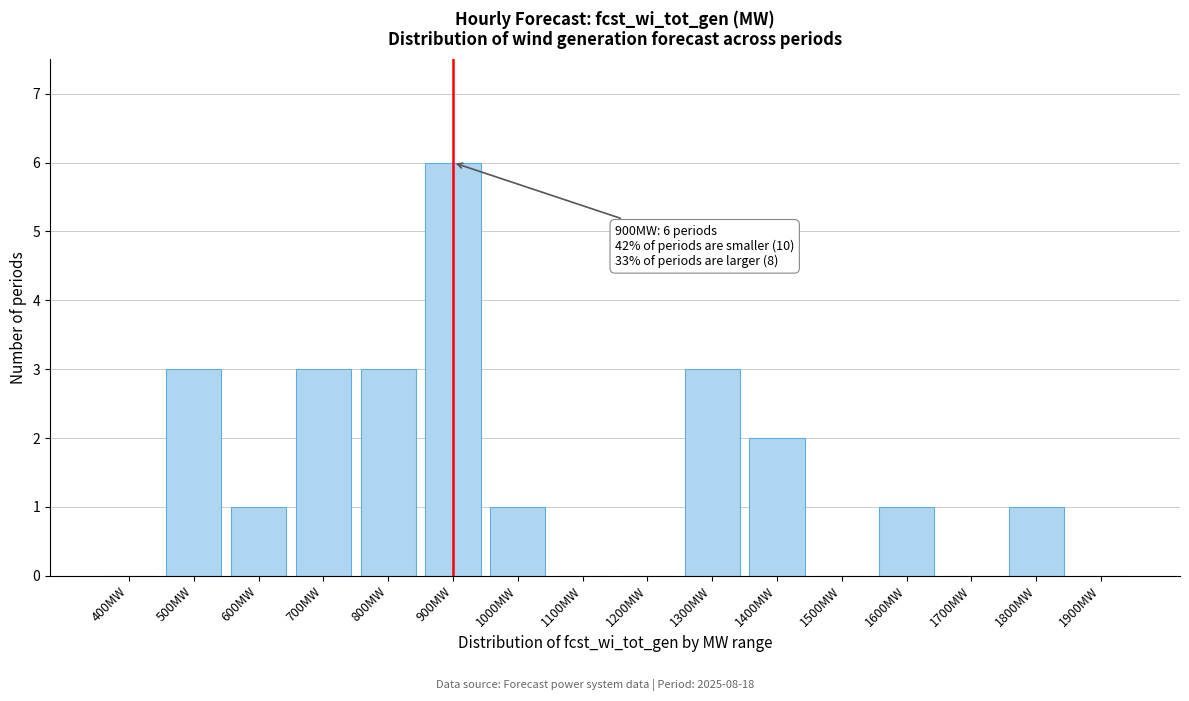

Reading right to left, transcribe all the data shown in this chart.

1900MW=0	1800MW=1	1700MW=0	1600MW=1	1500MW=0	1400MW=2	1300MW=3	1200MW=0	1100MW=0	1000MW=1	900MW=6	800MW=3	700MW=3	600MW=1	500MW=3	400MW=0